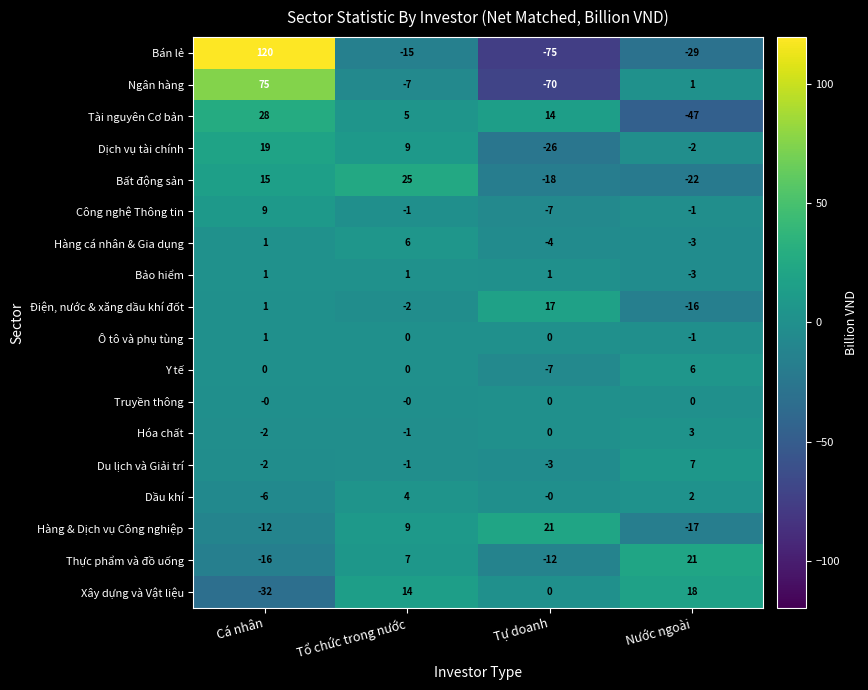

The Ngân hàng series shows 44 at Cá nhân. True or false?

False